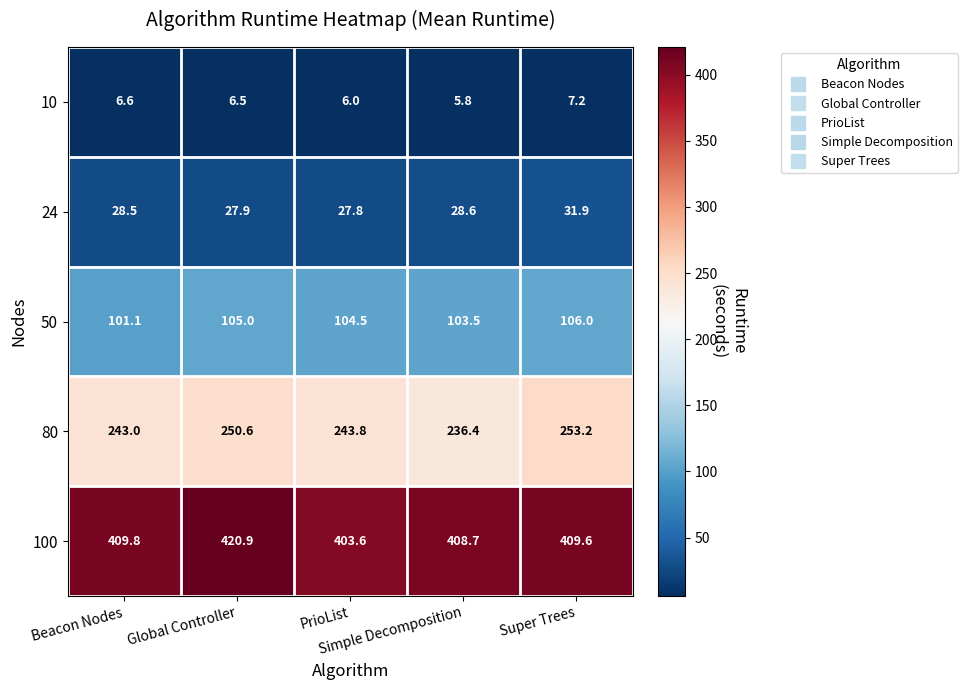

What is the total value across all series at Global Controller?

810.9